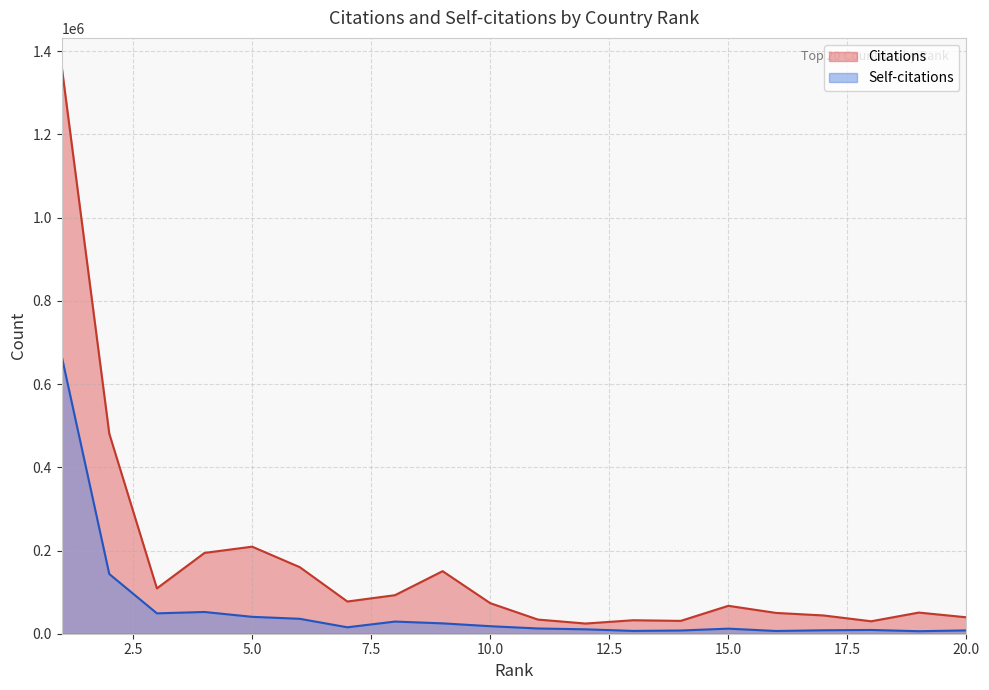

List the series in order of their peak value, lowest first.

Self-citations, Citations